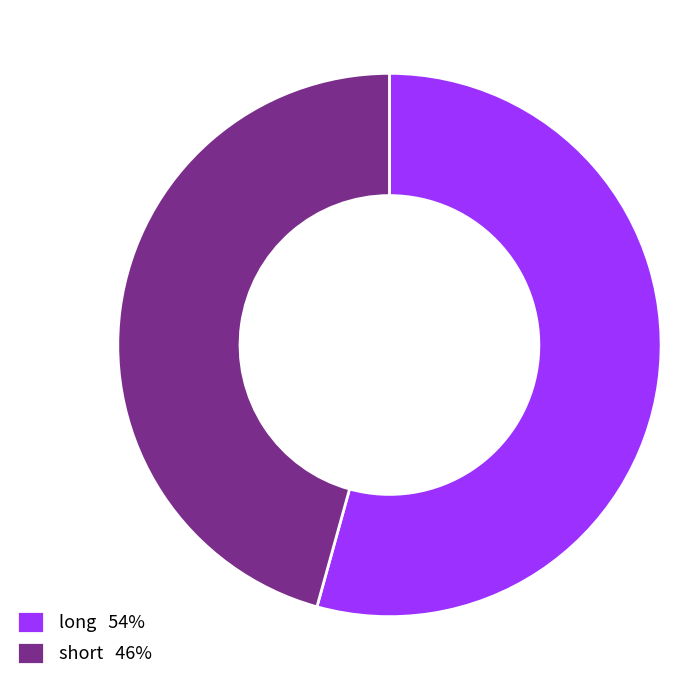

Between long 54% and short 46%, which is larger?

long 54%